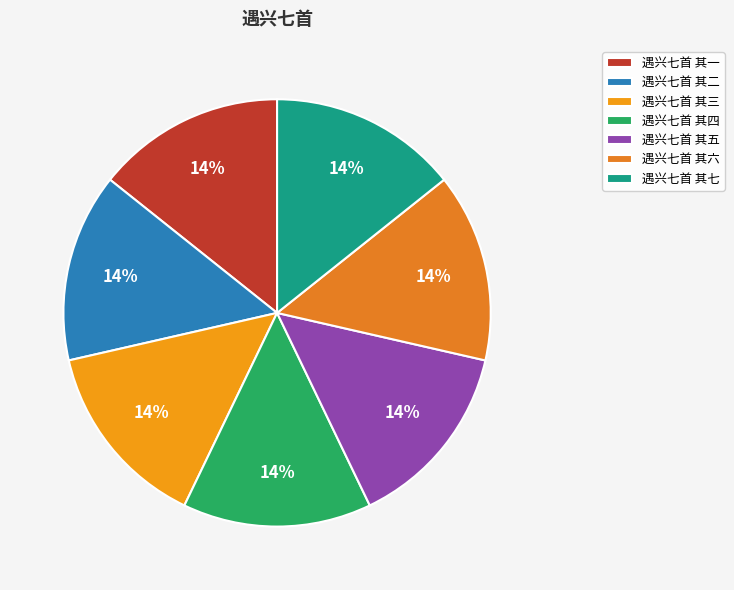

Do 遇兴七首 其二 and 遇兴七首 其六 together represent more than half of the pie?

No